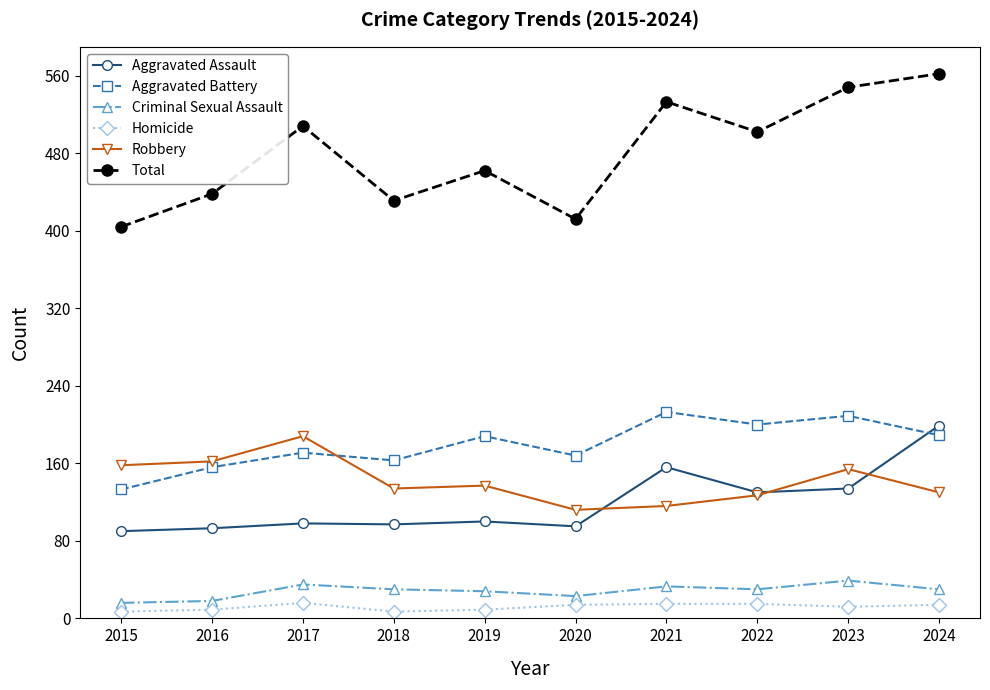

In Total, how many points are lower than both neighbors (excluding endpoints)?

3